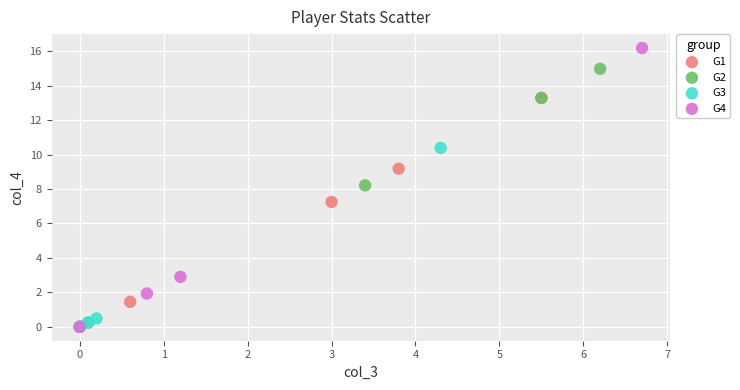

Which series has the widest spread of Y values?

G4